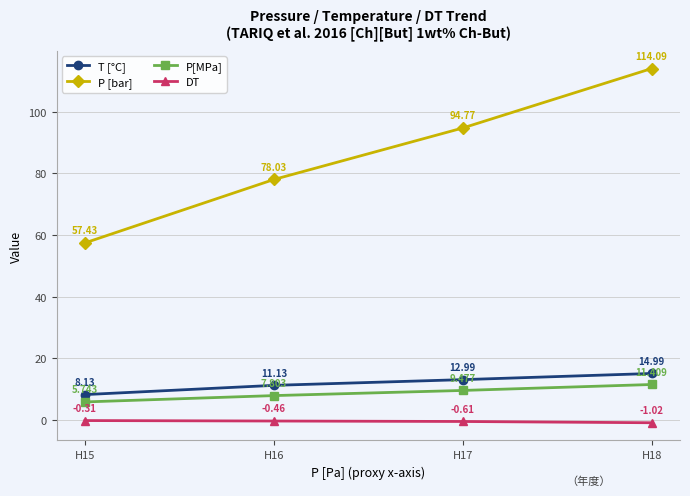

What is the total value across all series at H15?

71.0